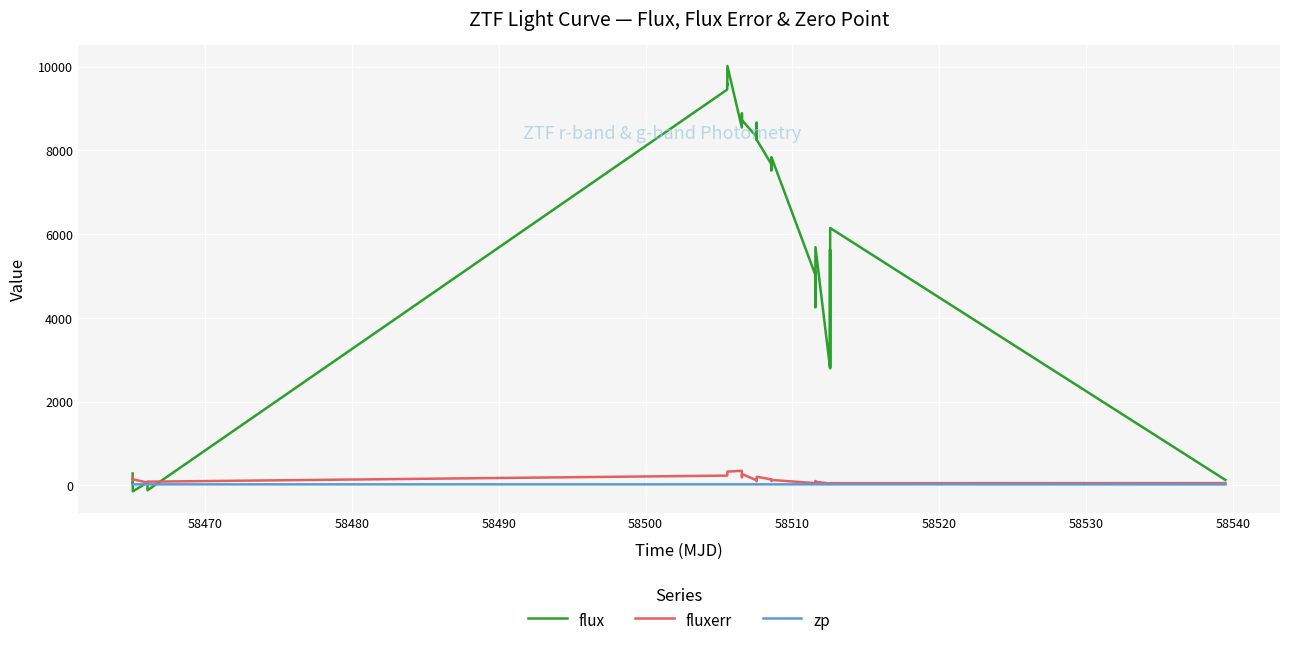

Which series has the widest spread of values?

flux